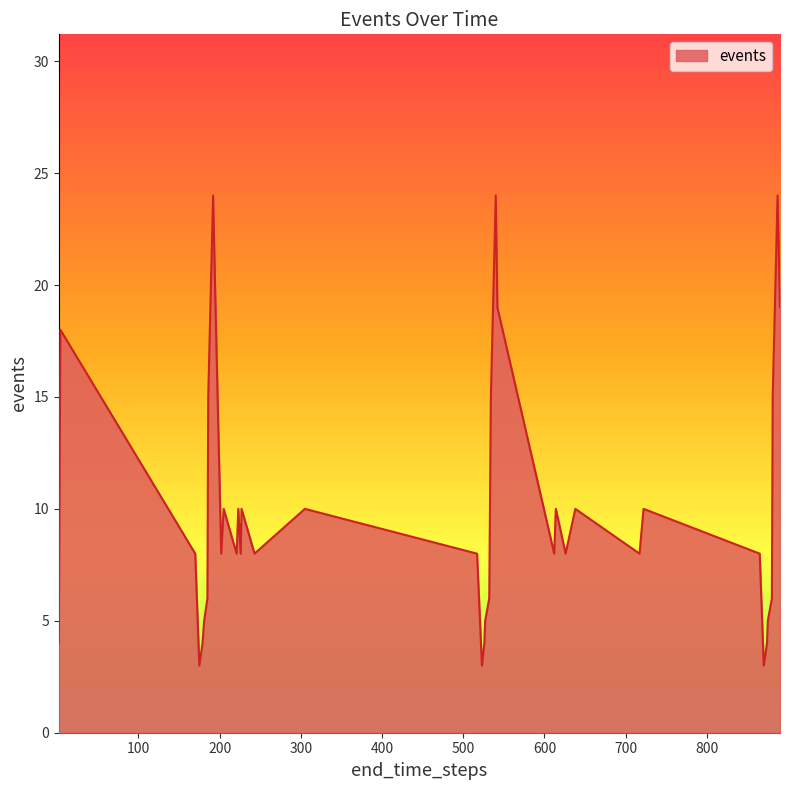

What is the difference between the maximum and minimum values?

21